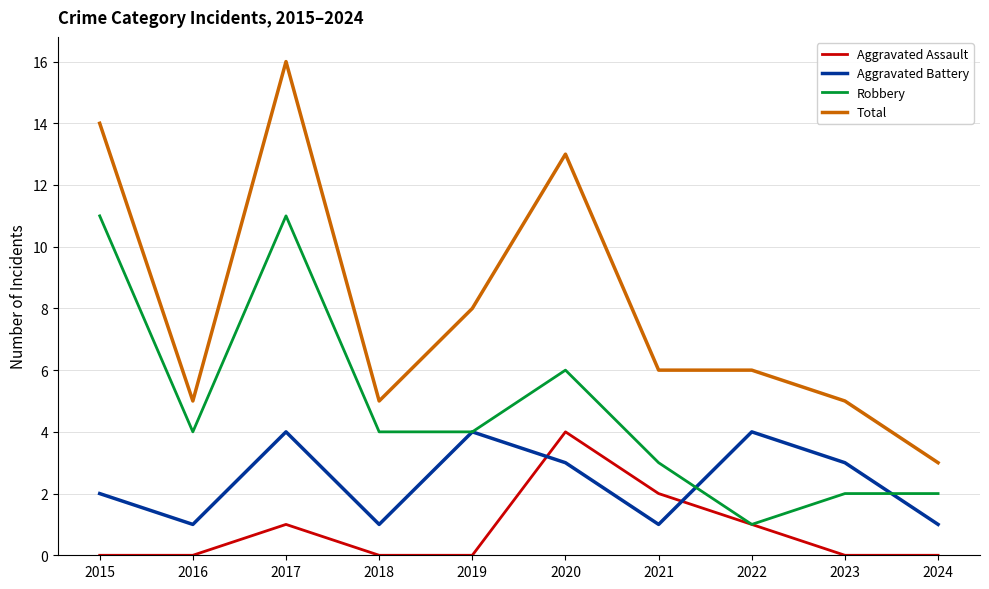

Rank the series at 2021 from highest to lowest value.

Total, Robbery, Aggravated Assault, Aggravated Battery